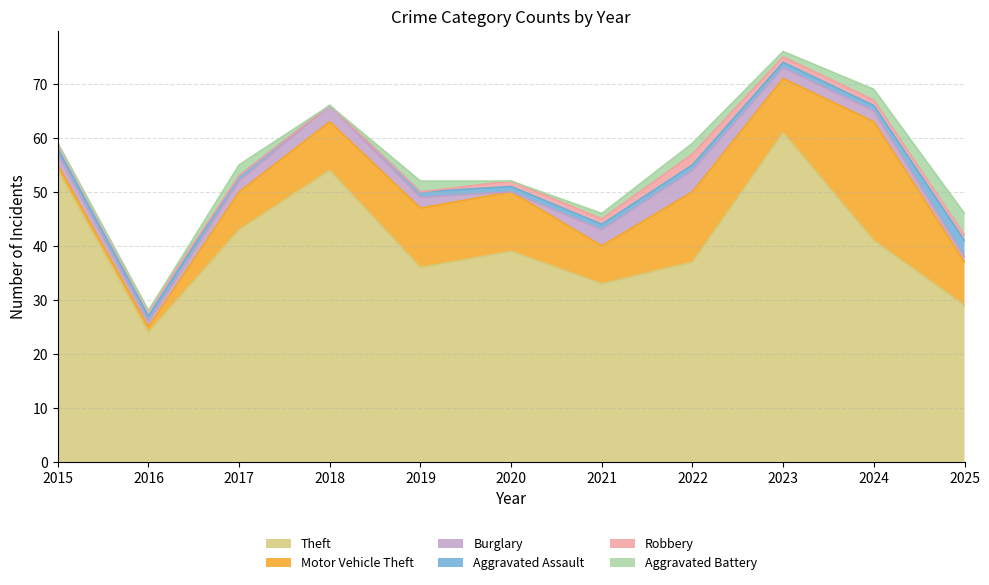

Rank the categories by Aggravated Battery value from highest to lowest.

2025, 2017, 2019, 2022, 2024, 2021, 2023, 2015, 2016, 2018, 2020